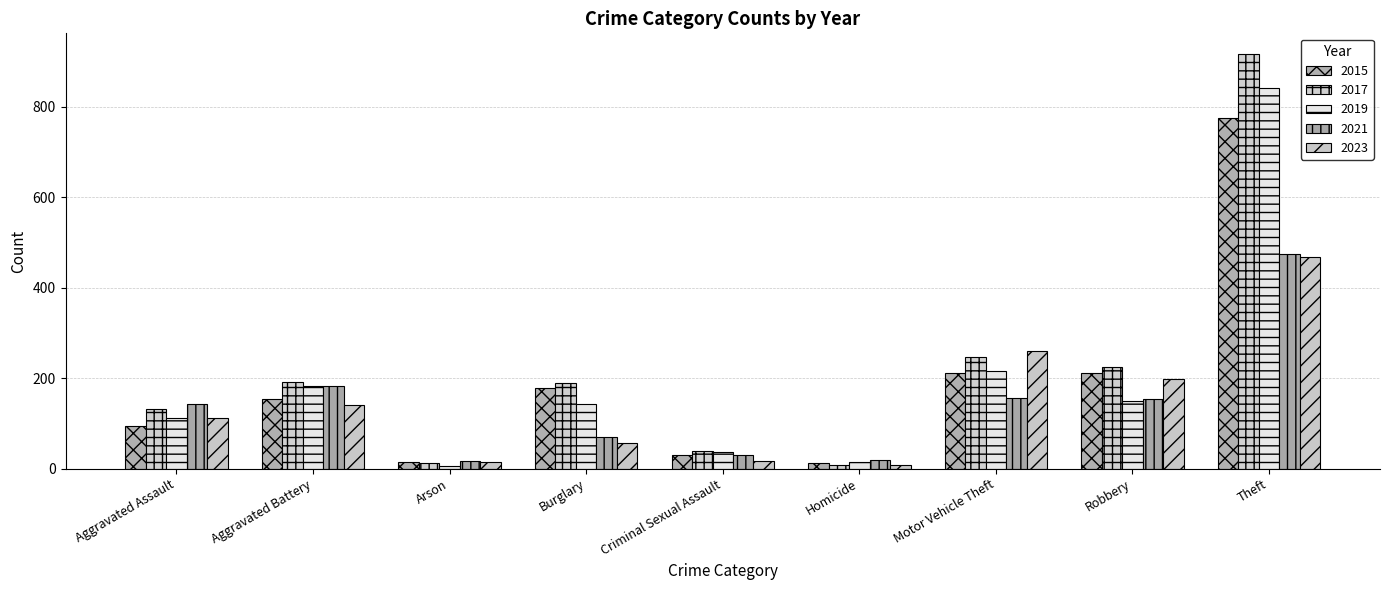

List the labels in order of 2015 value, largest first.

Theft, Robbery, Motor Vehicle Theft, Burglary, Aggravated Battery, Aggravated Assault, Criminal Sexual Assault, Arson, Homicide